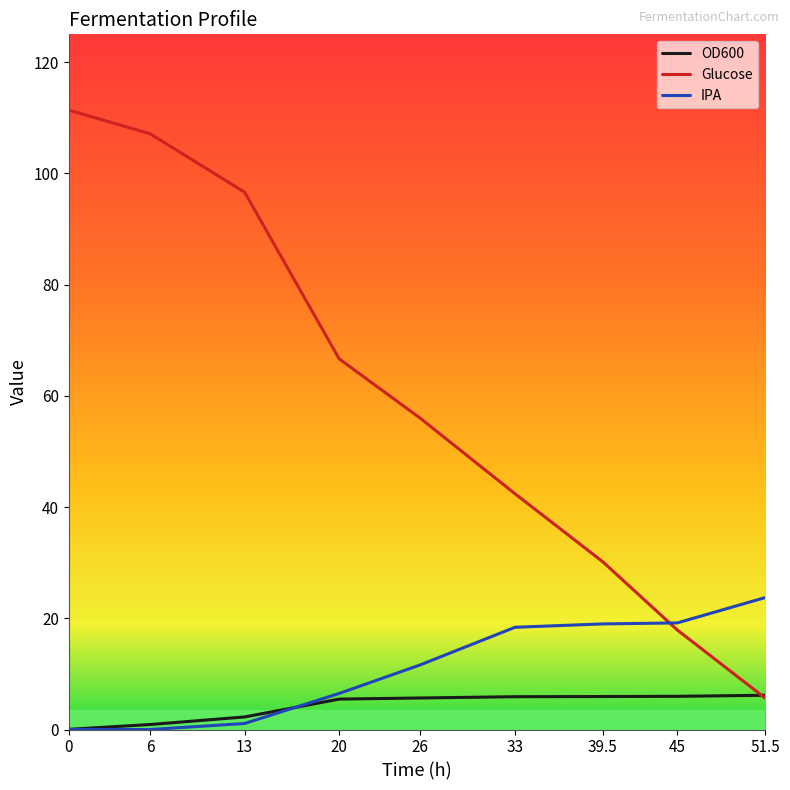

At which label does IPA reach its peak?

51.5